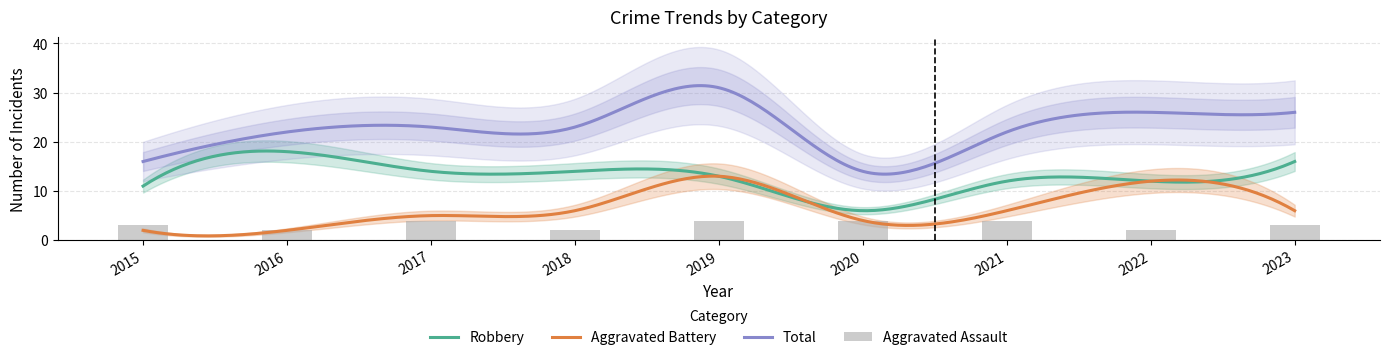

Count the number of categories in the chart.

9